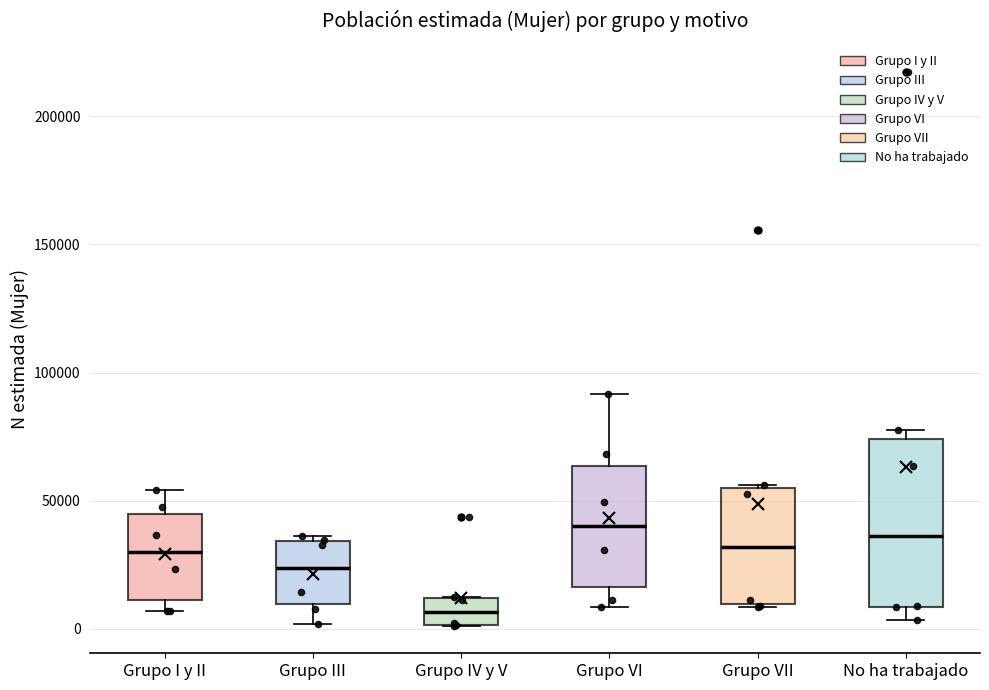

Comparing the boxes themselves (not the whiskers), which one is the tallest?

No ha trabajado